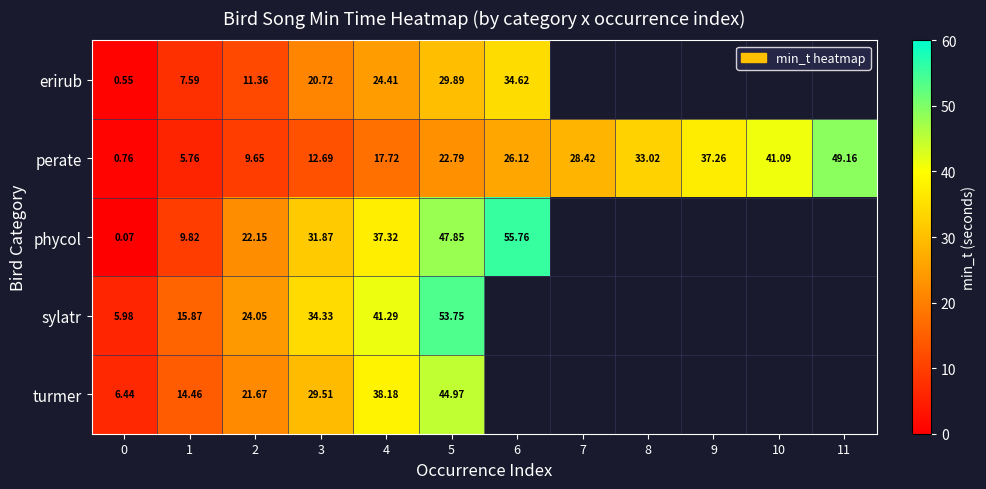

At which label does row_1 first exceed 26?

6